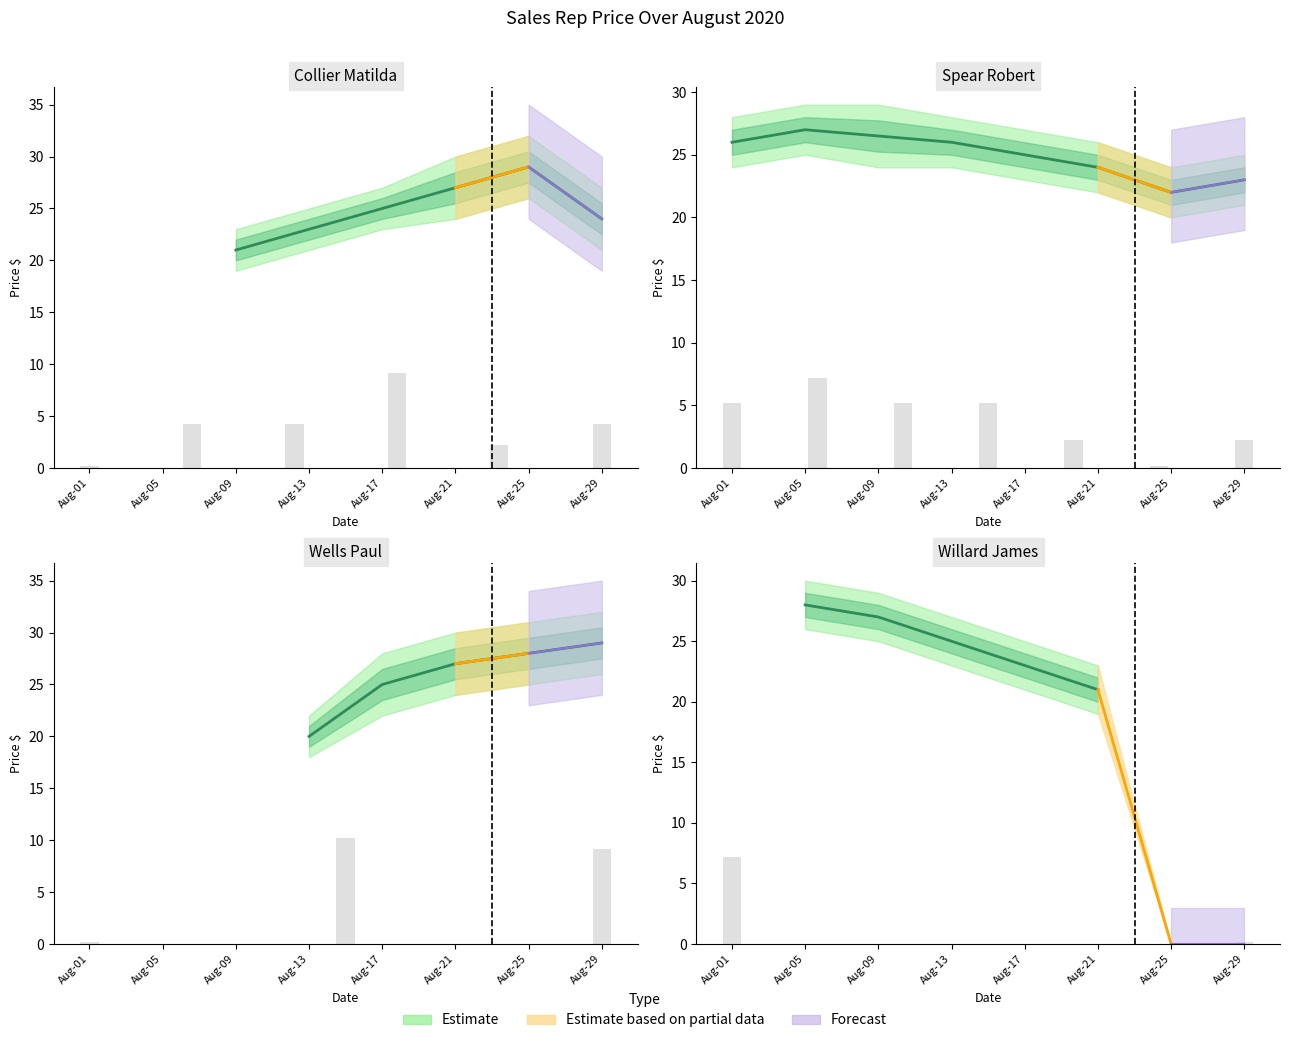

Where does the data first go above 25?

Aug-05